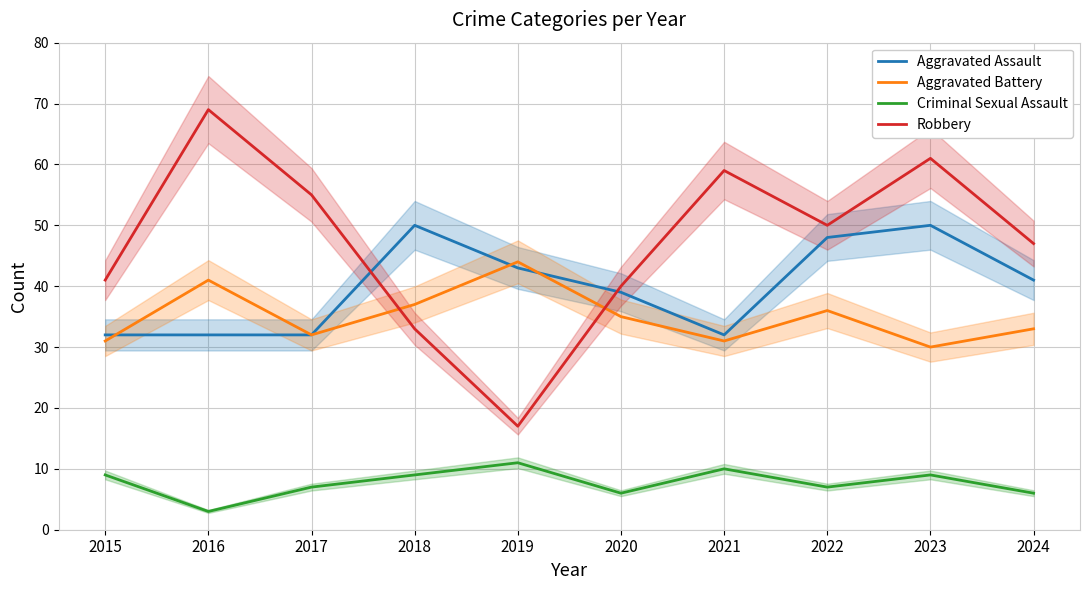

At which category is the sum across all series the highest?

2023